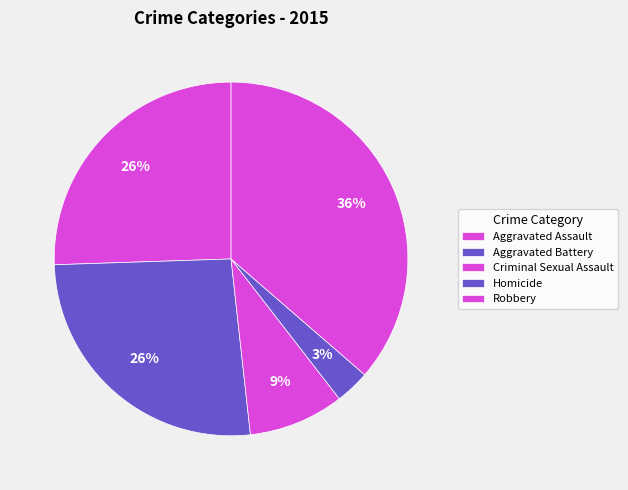

To the nearest percent, what percentage of the pie is Aggravated Battery?

26%